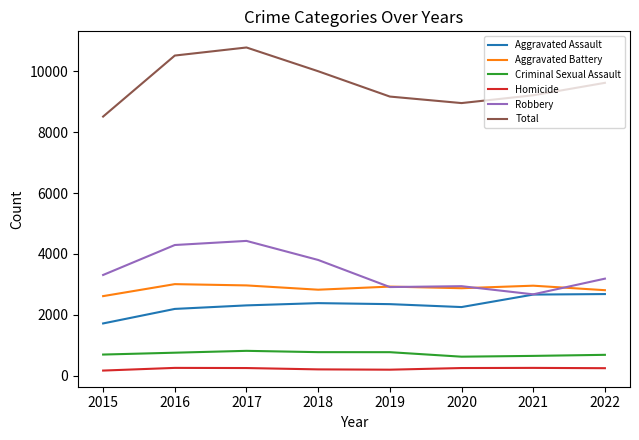

Is it true that Total equals 13953 at 2020?

False